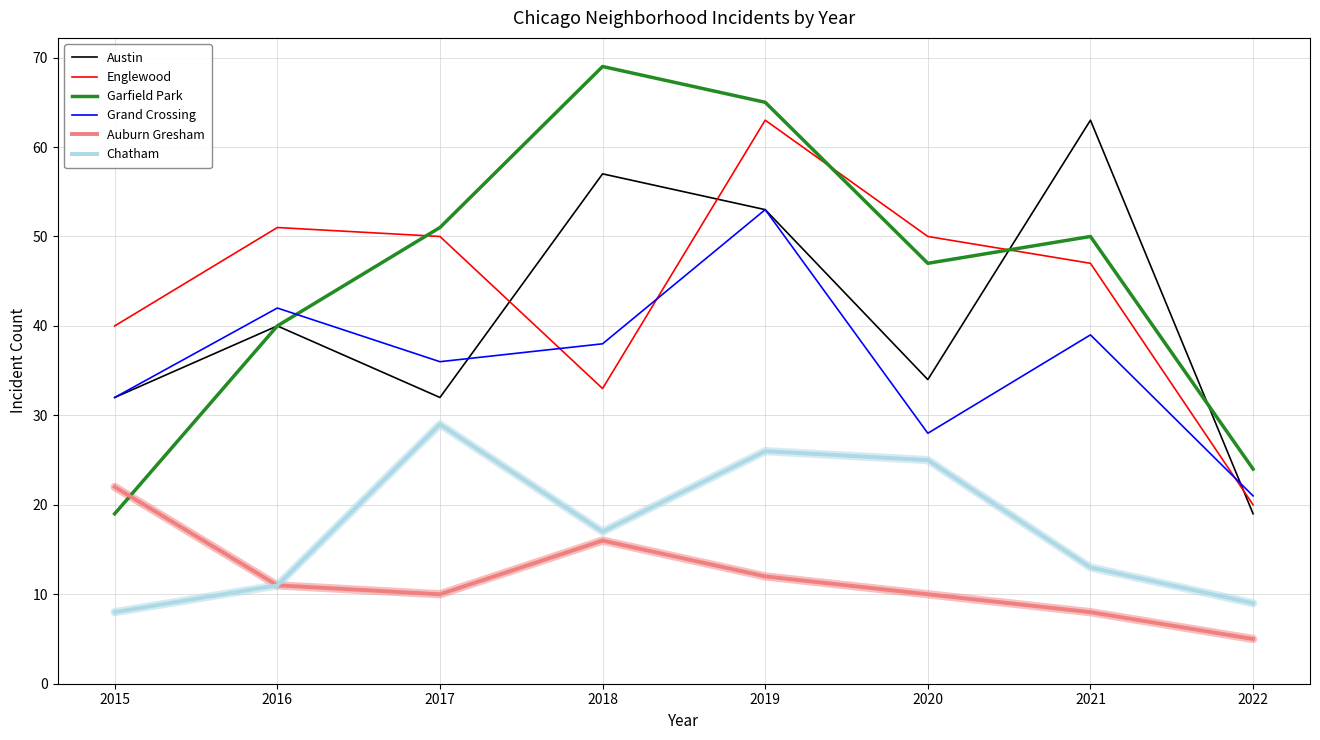

Reading right to left, transcribe all the data shown in this chart.

Austin: 2022=19	2021=63	2020=34	2019=53	2018=57	2017=32	2016=40	2015=32
Englewood: 2022=20	2021=47	2020=50	2019=63	2018=33	2017=50	2016=51	2015=40
Garfield Park: 2022=24	2021=50	2020=47	2019=65	2018=69	2017=51	2016=40	2015=19
Grand Crossing: 2022=21	2021=39	2020=28	2019=53	2018=38	2017=36	2016=42	2015=32
Auburn Gresham: 2022=5	2021=8	2020=10	2019=12	2018=16	2017=10	2016=11	2015=22
Chatham: 2022=9	2021=13	2020=25	2019=26	2018=17	2017=29	2016=11	2015=8